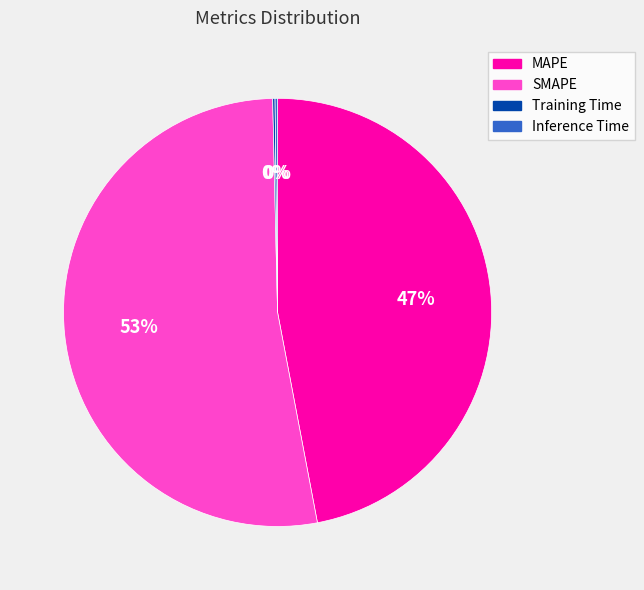

Is there any slice that represents more than half of the pie?

Yes